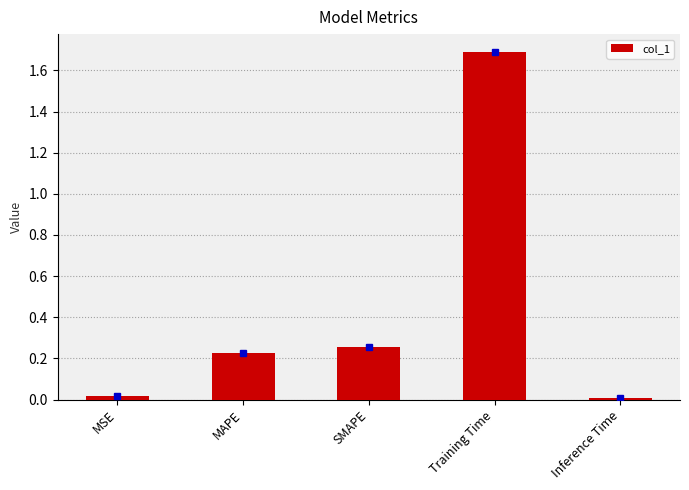

Does the chart contain stacked bars?

No